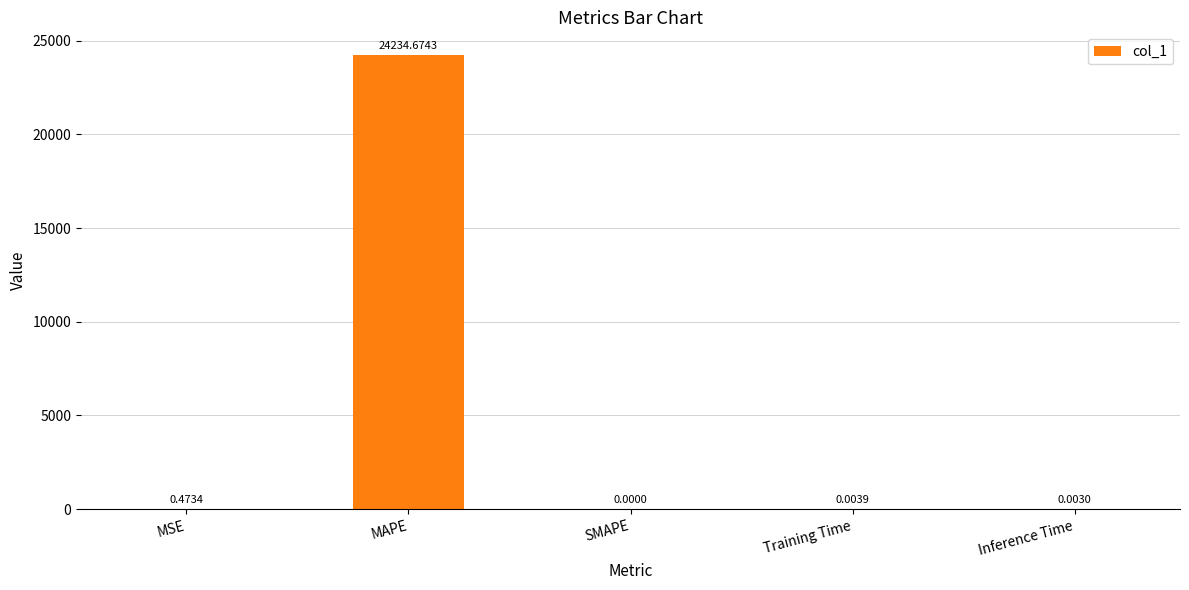

How many categories are shown in the chart?

5